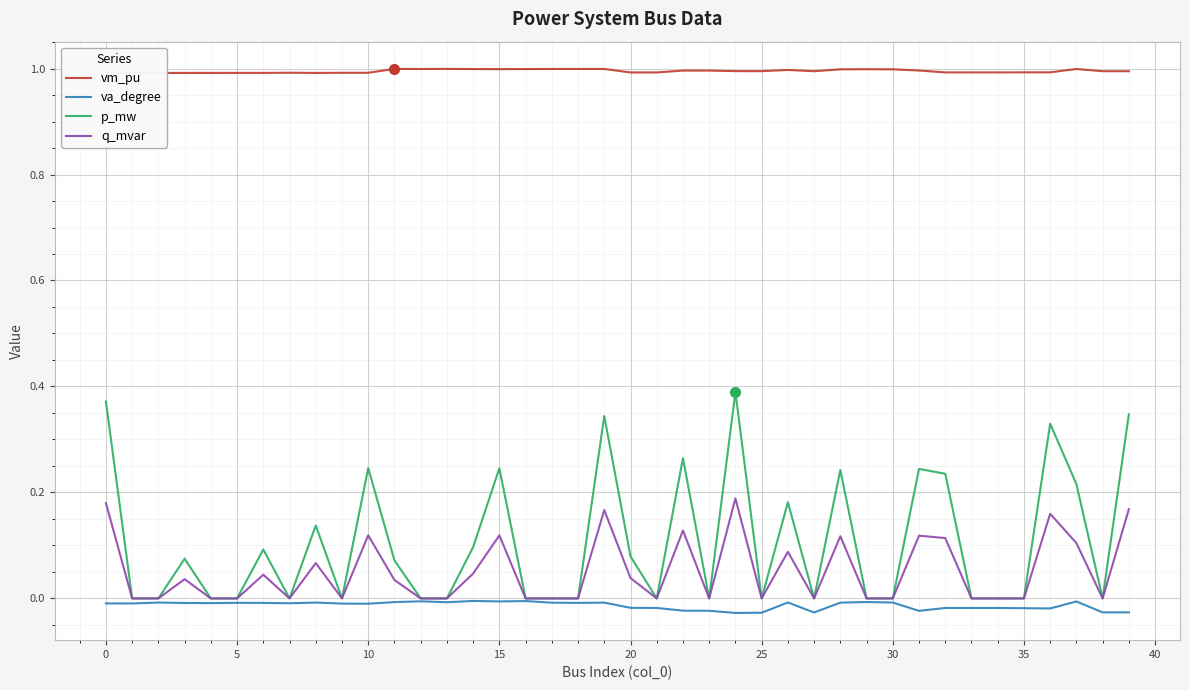

Rank the series at 30 from lowest to highest value.

va_degree, p_mw, q_mvar, vm_pu